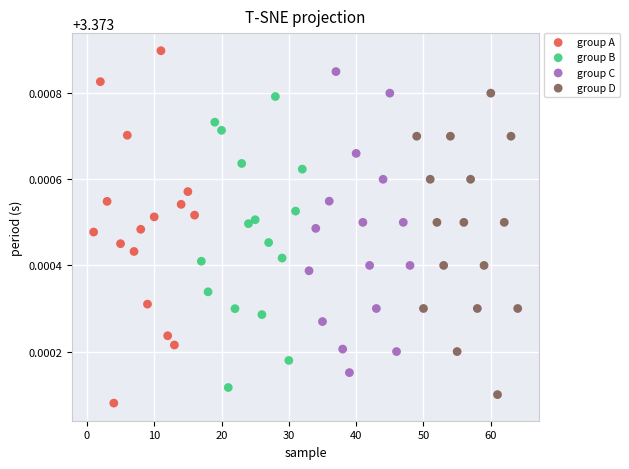

Which series has the widest spread of Y values?

group A